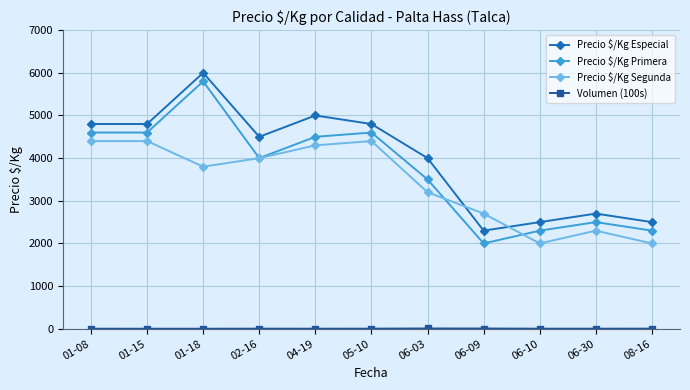

In Precio $/Kg Segunda, how many points are lower than both neighbors (excluding endpoints)?

2